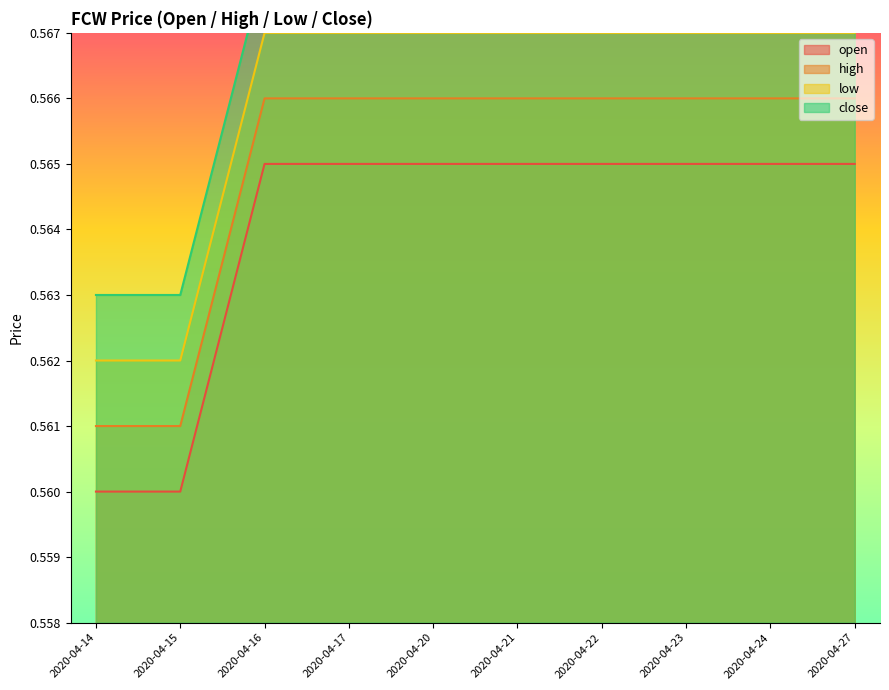

How many lines are shown in the chart?

4